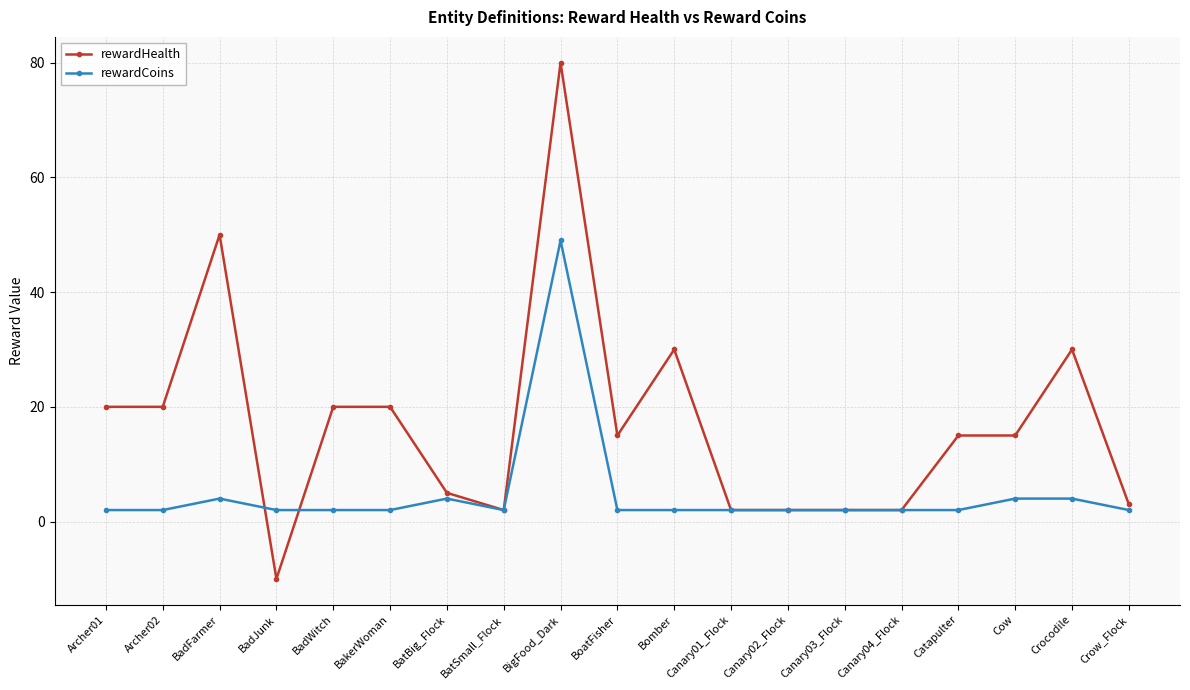

Where does the rewardHealth series first go above 15?

Archer01